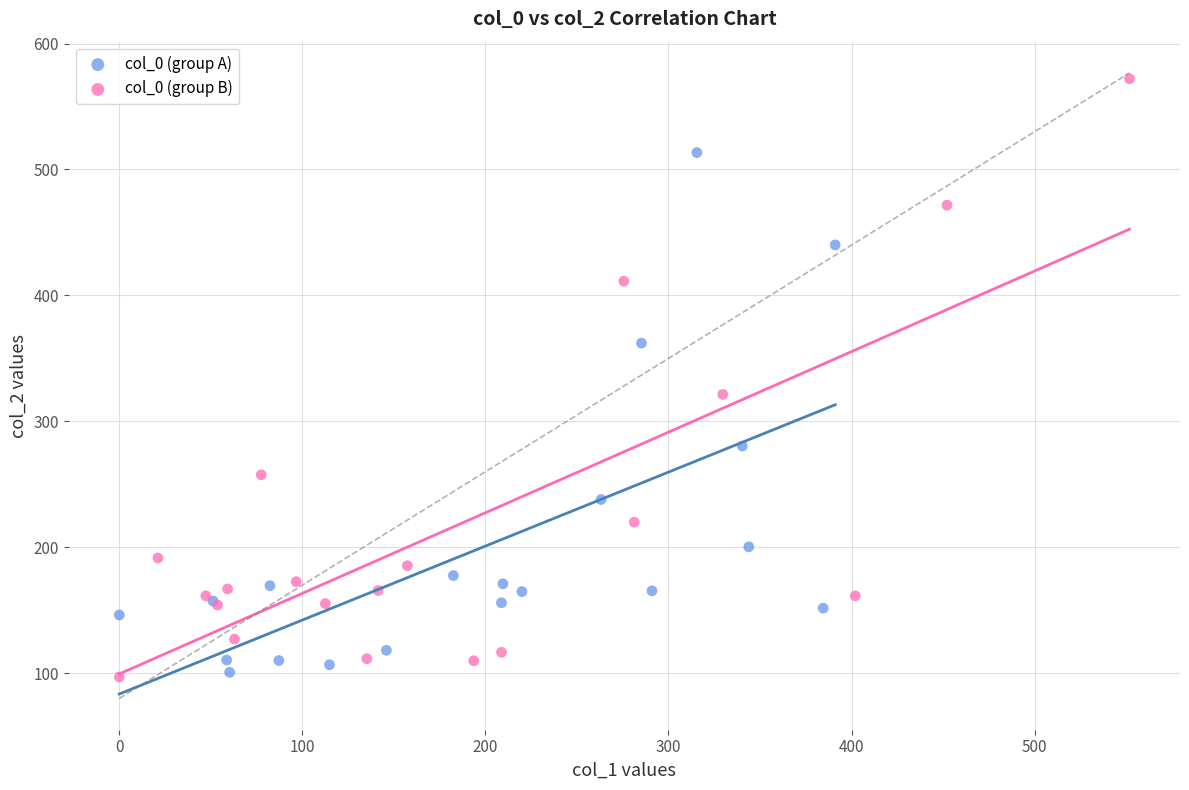

What are all the series names shown in the legend?

col_0 (group A), col_0 (group B)